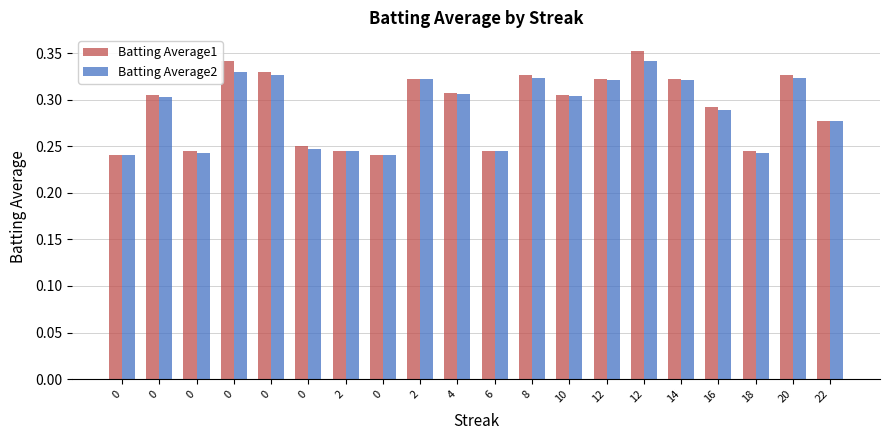

How many groups of bars are there?

20